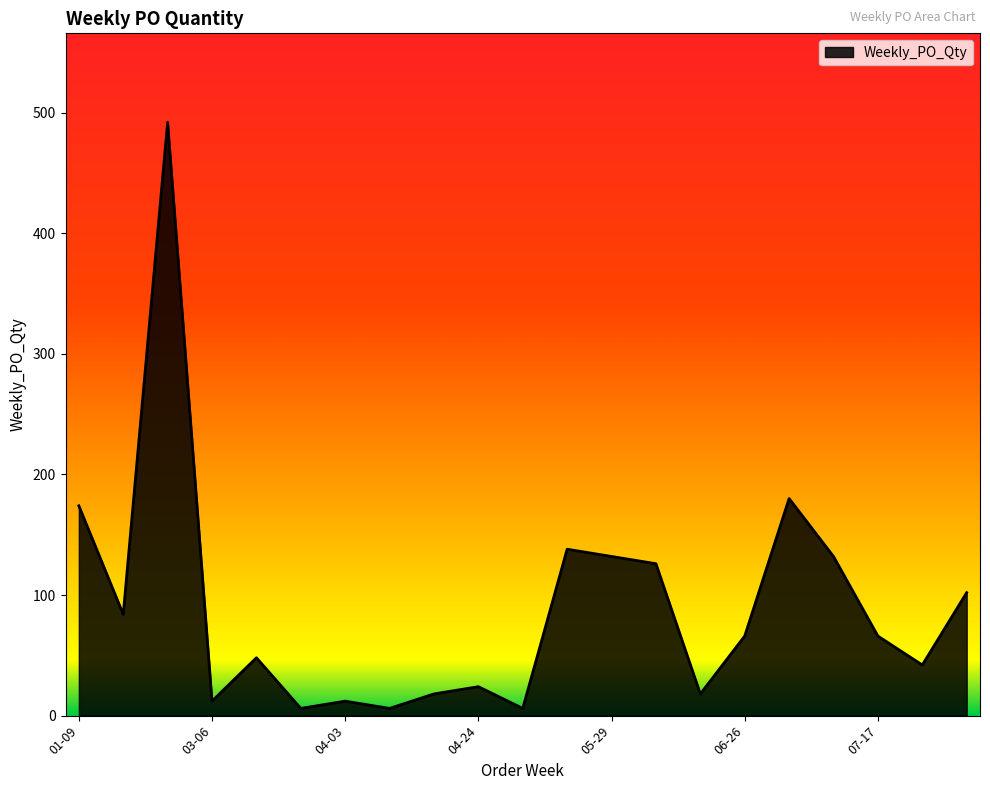

What is the difference between the maximum and minimum values?

486